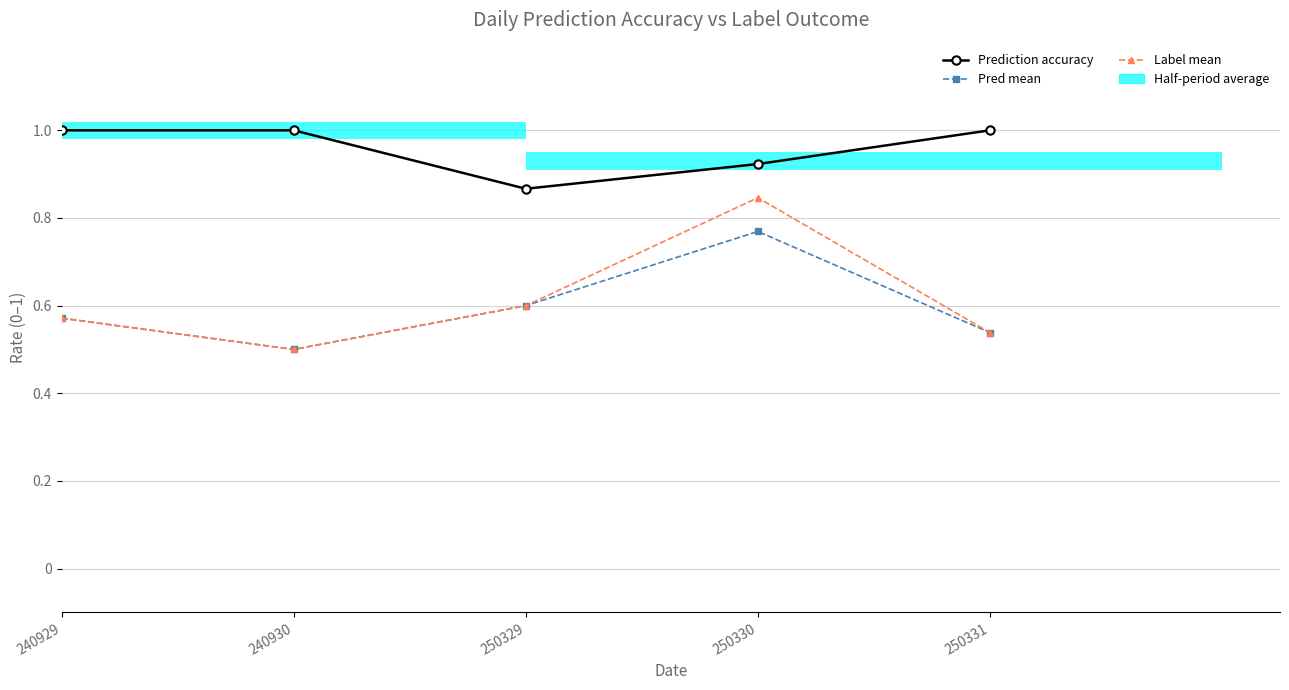

At which label is Prediction accuracy closest to 0?

250329